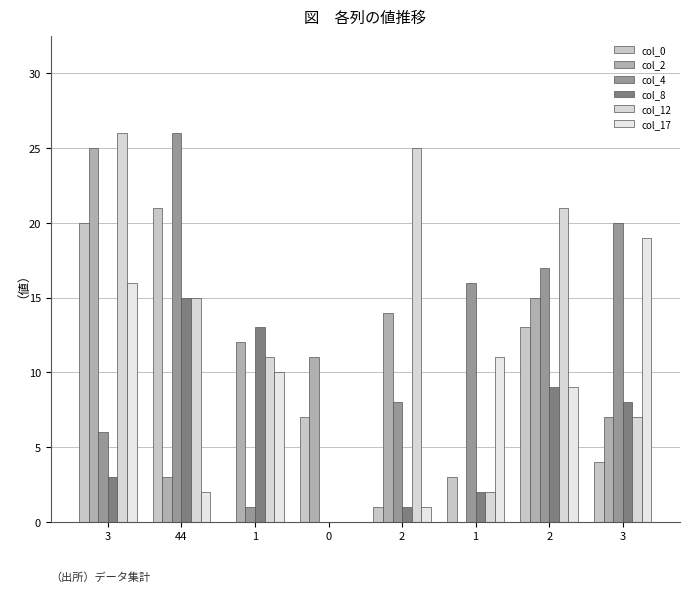

What are all the series names shown in the legend?

col_0, col_2, col_4, col_8, col_12, col_17